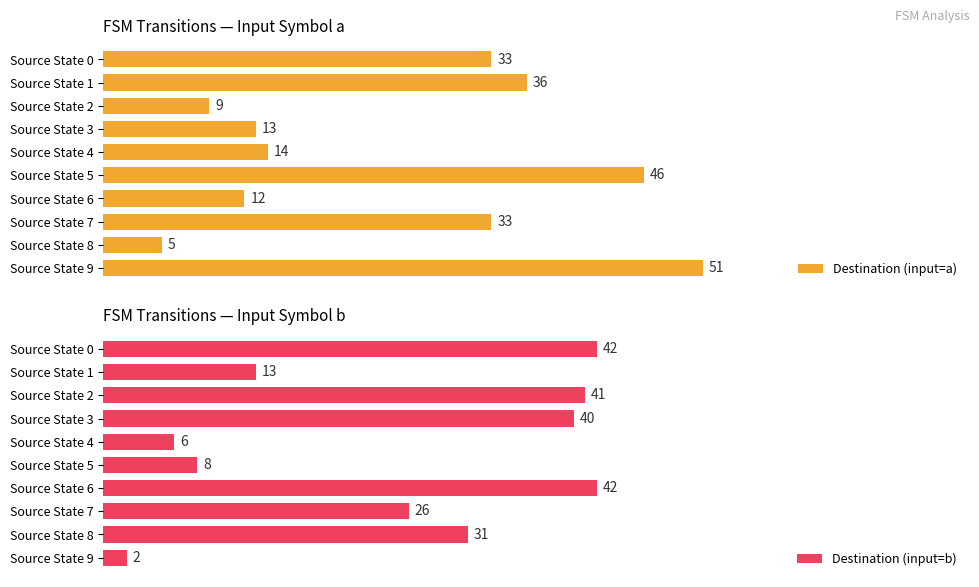

Which category has the lowest value in the Destination (input=a) series?

Source State 8